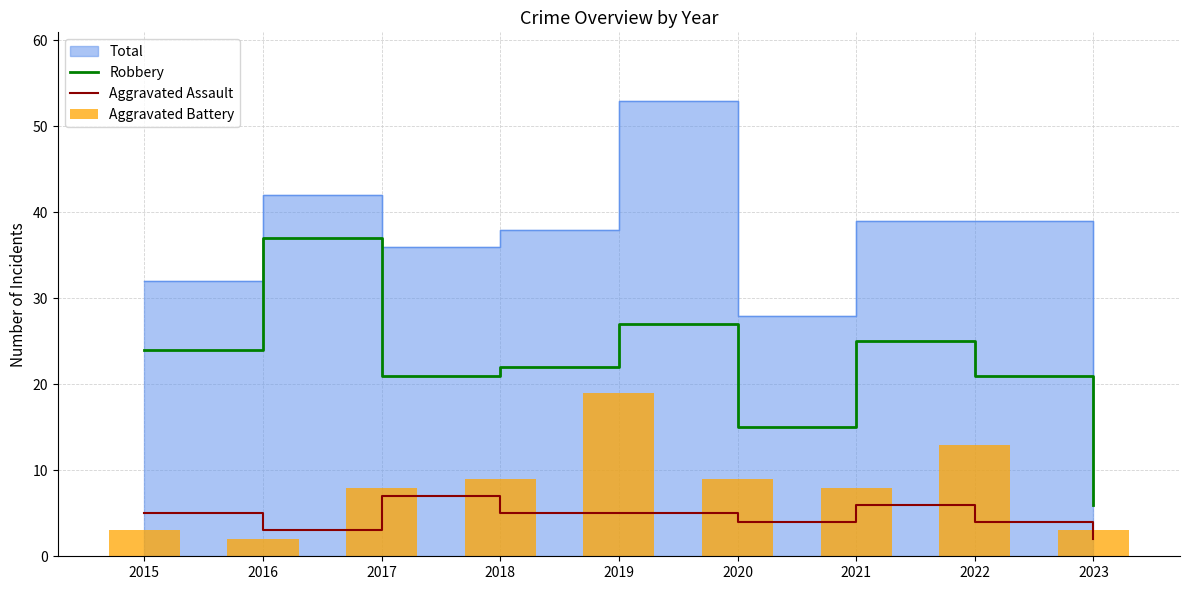

Which series has the largest range (max minus min)?

Robbery